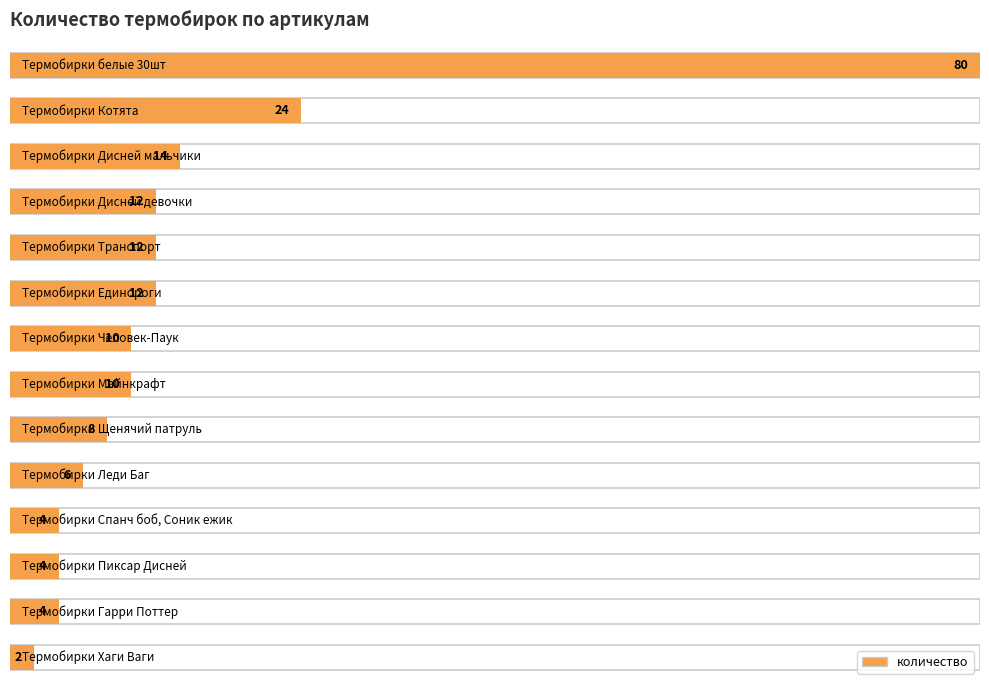

Reading right to left, extract all data points from this chart.

2	4	4	4	6	8	10	10	12	12	12	14	24	80